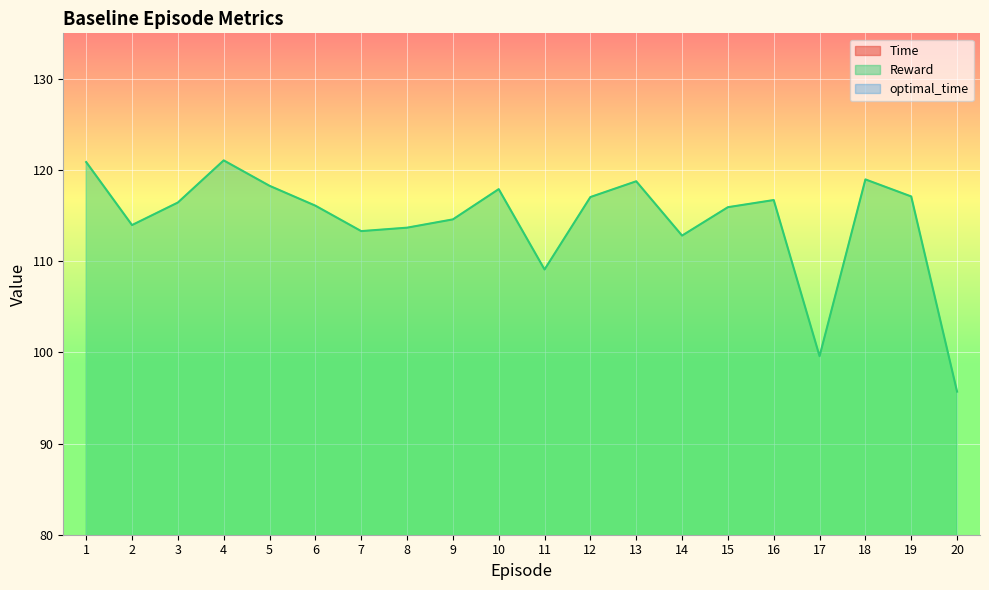

Reading right to left, what are all the values shown in this chart?

Time: 13.9	10.0	8.9	15.0	10.0	9.9	10.0	9.9	10.0	11.5	10.0	9.9	9.8	11.1	9.9	9.9	9.8	9.4	9.5	10.2
Reward: 95.7	117.1	119.0	99.6	116.7	115.9	112.8	118.8	117.0	109.1	117.9	114.6	113.7	113.3	116.1	118.3	121.1	116.4	114.0	120.9